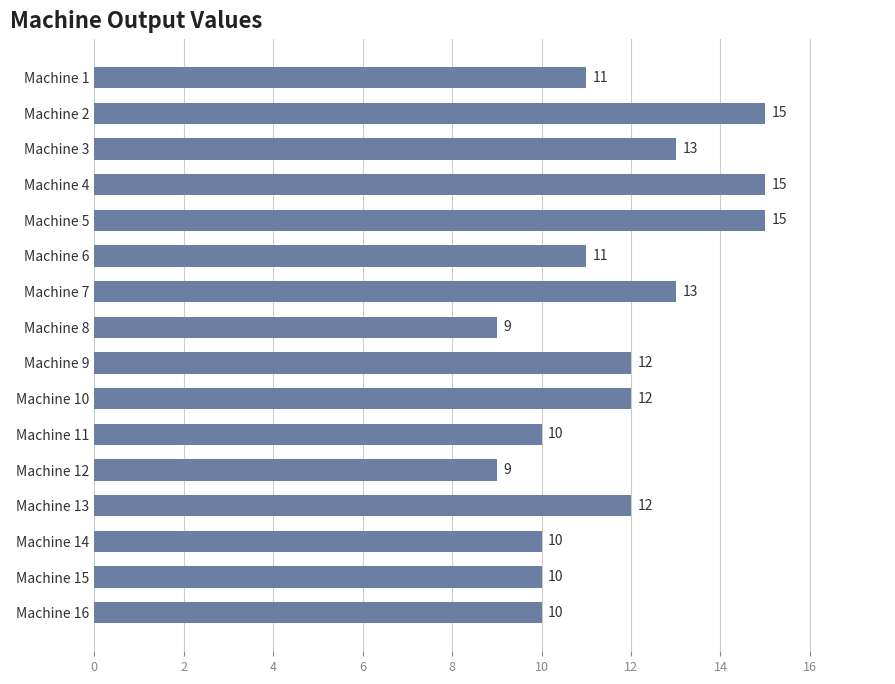

How many series are shown in this chart?

1